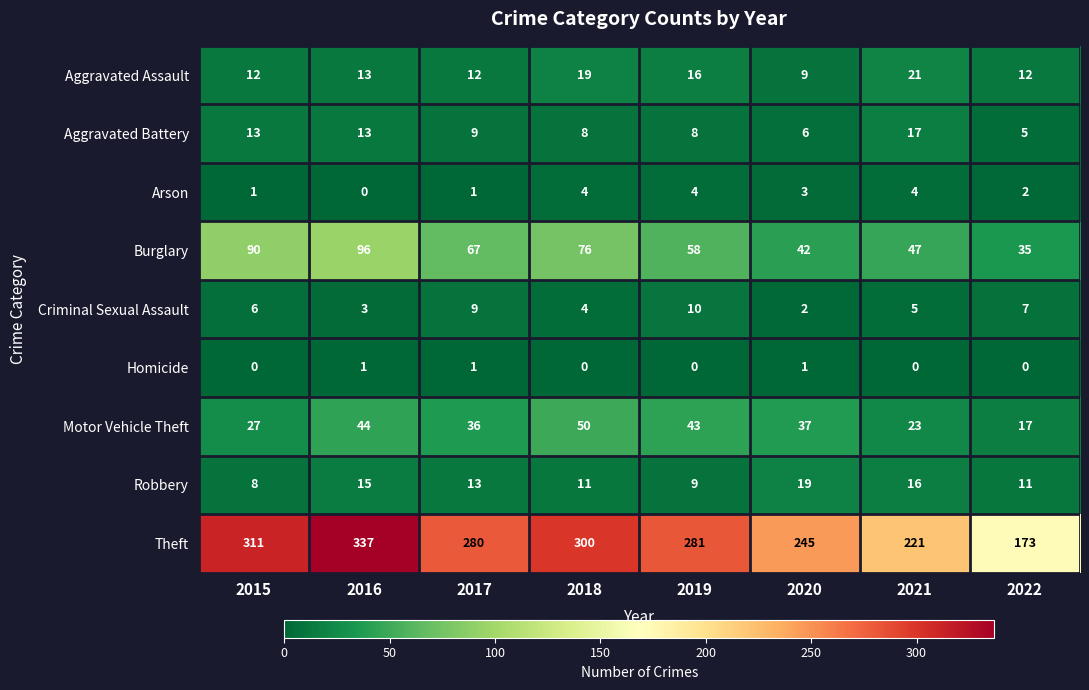

What is the maximum value shown in the chart?

337